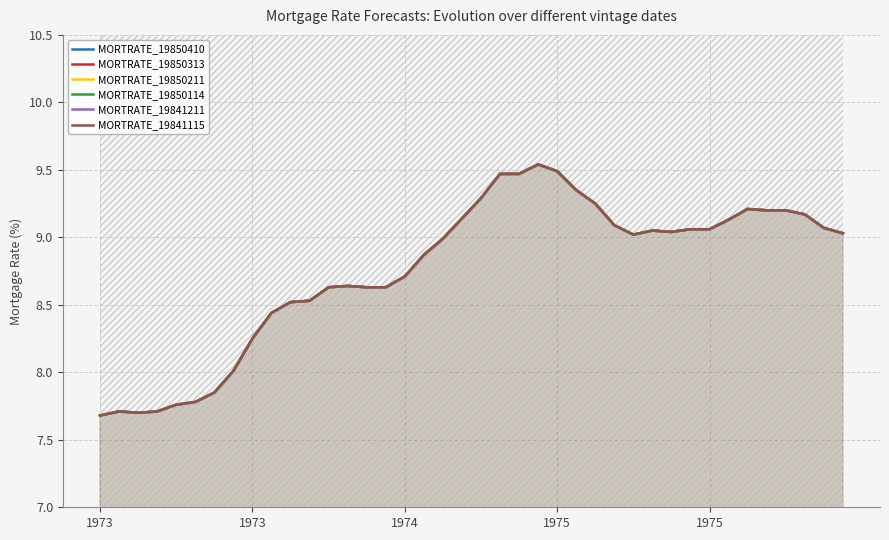

How many distinct data groups are displayed?

6